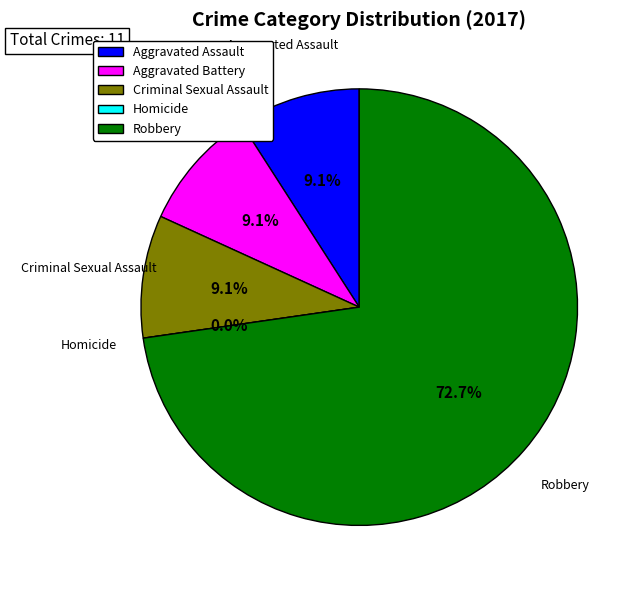

Combined, do Homicide and Robbery account for over 50%?

Yes